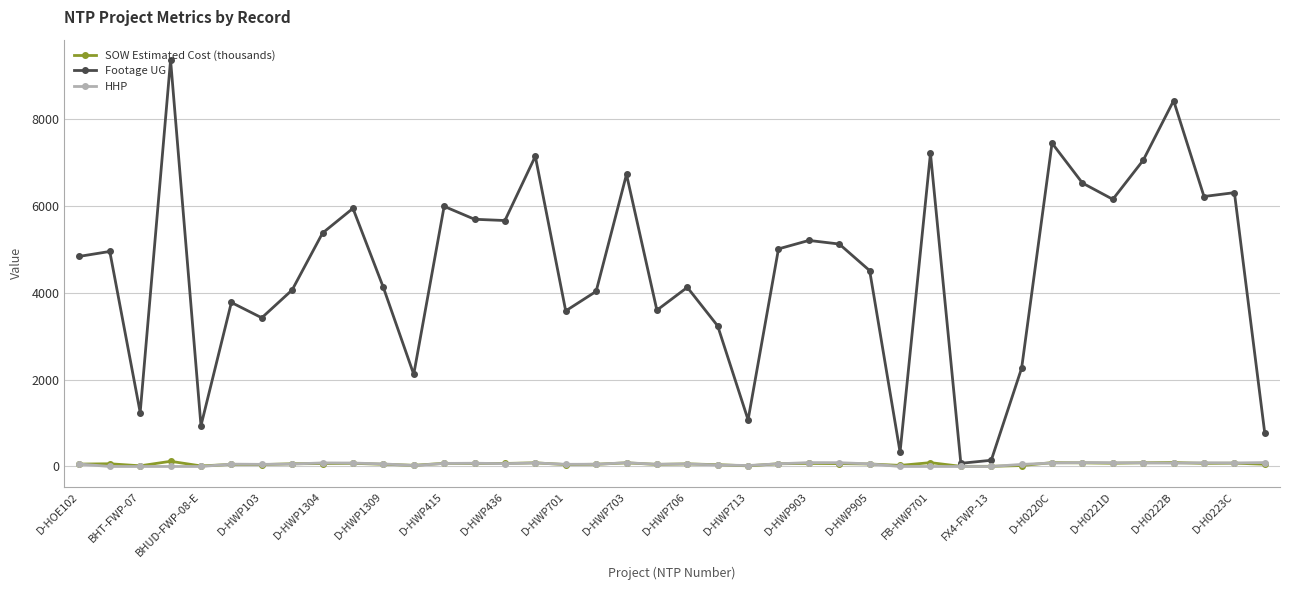

Does the chart display data point markers on the line(s)?

Yes